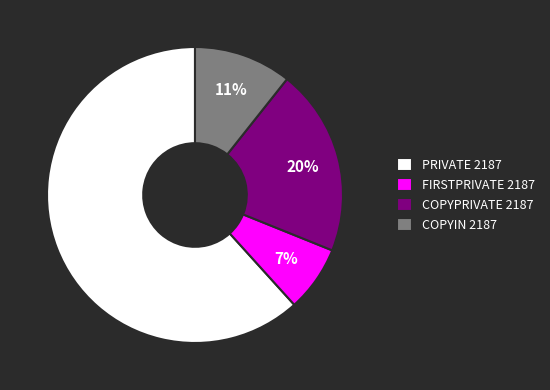

Count the number of slices in the pie.

4